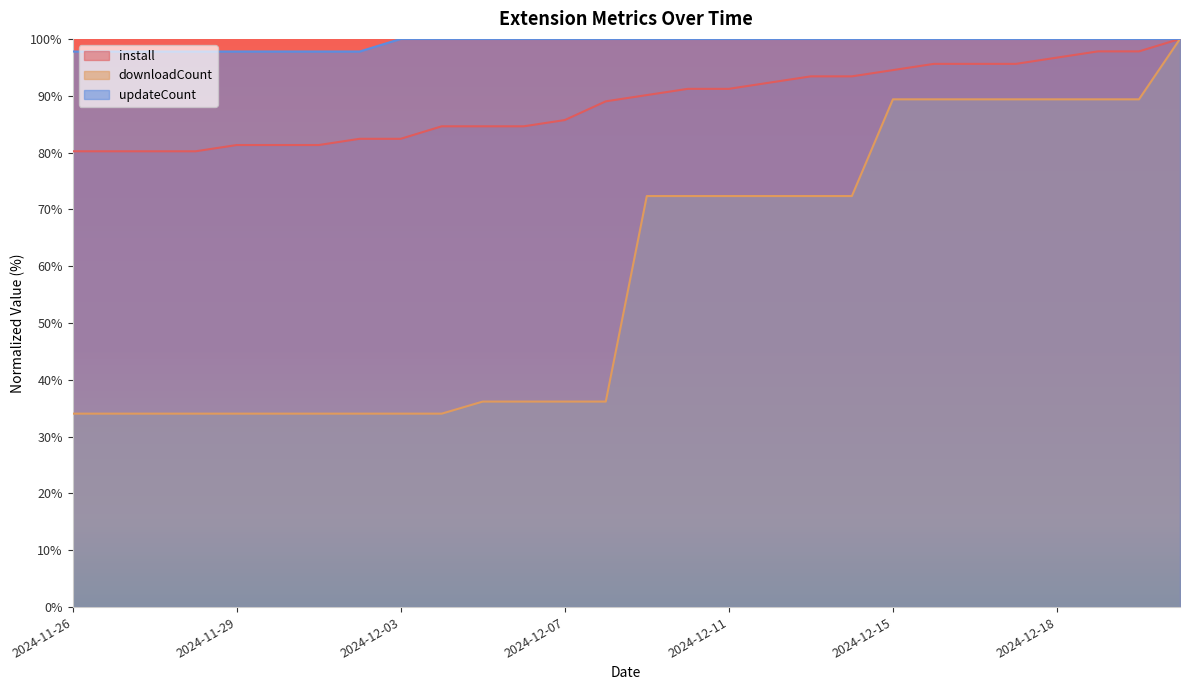

What is the label of the 10th point from the right?

2024-12-13